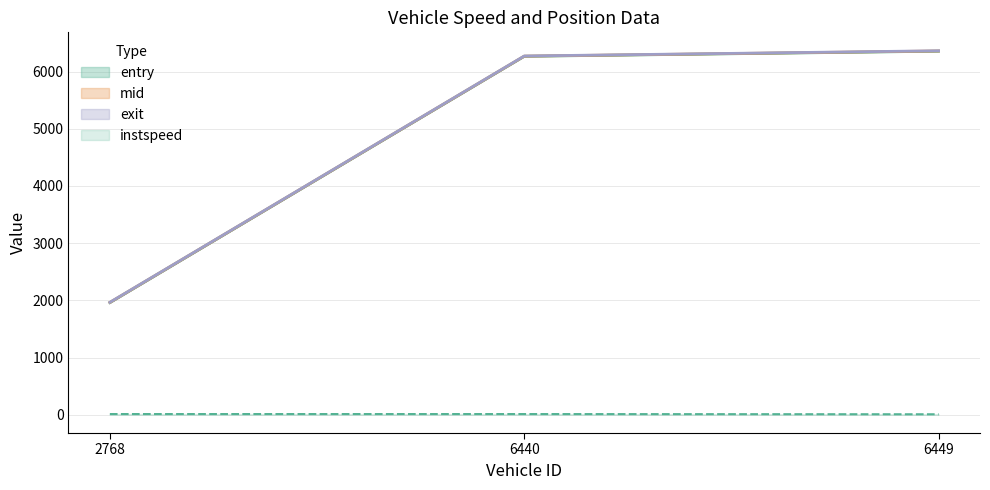

What is the sum of the entry values at 6440.0 and 2768.0?

8228.2